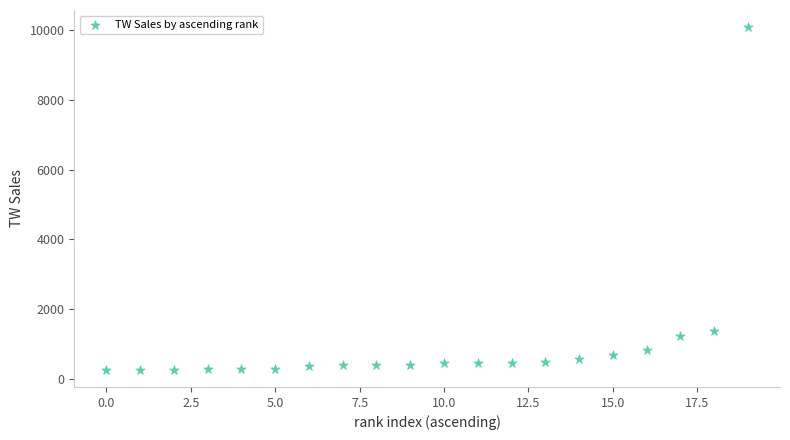

What Y value in the scatter plot is closest to 5169?

1376